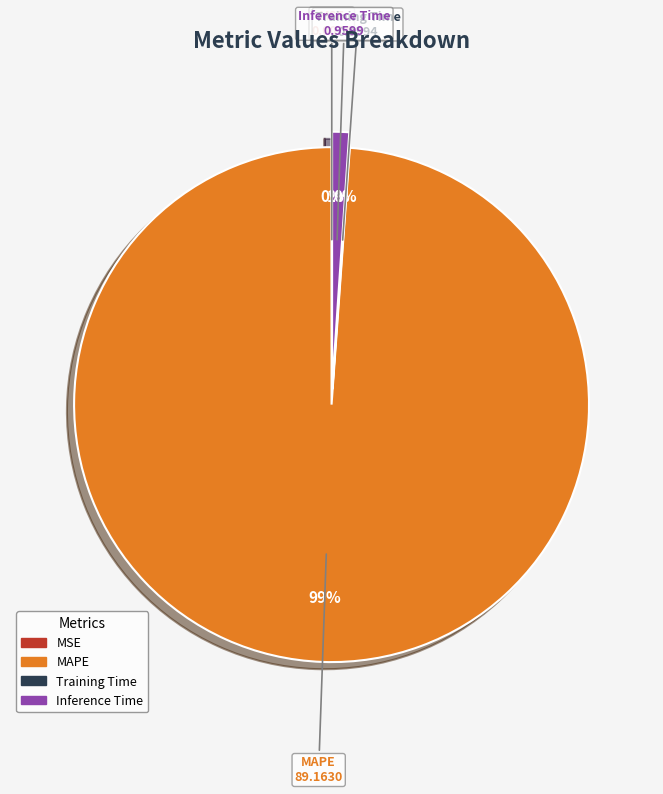

What is the change in value from MSE to MAPE?

+89.2